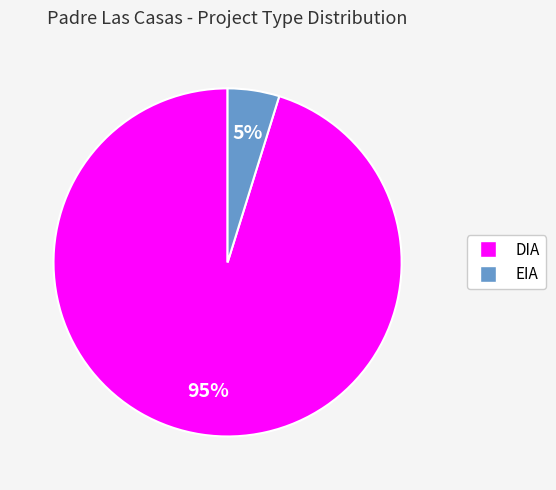

Is the sum of DIA and EIA greater than half?

Yes